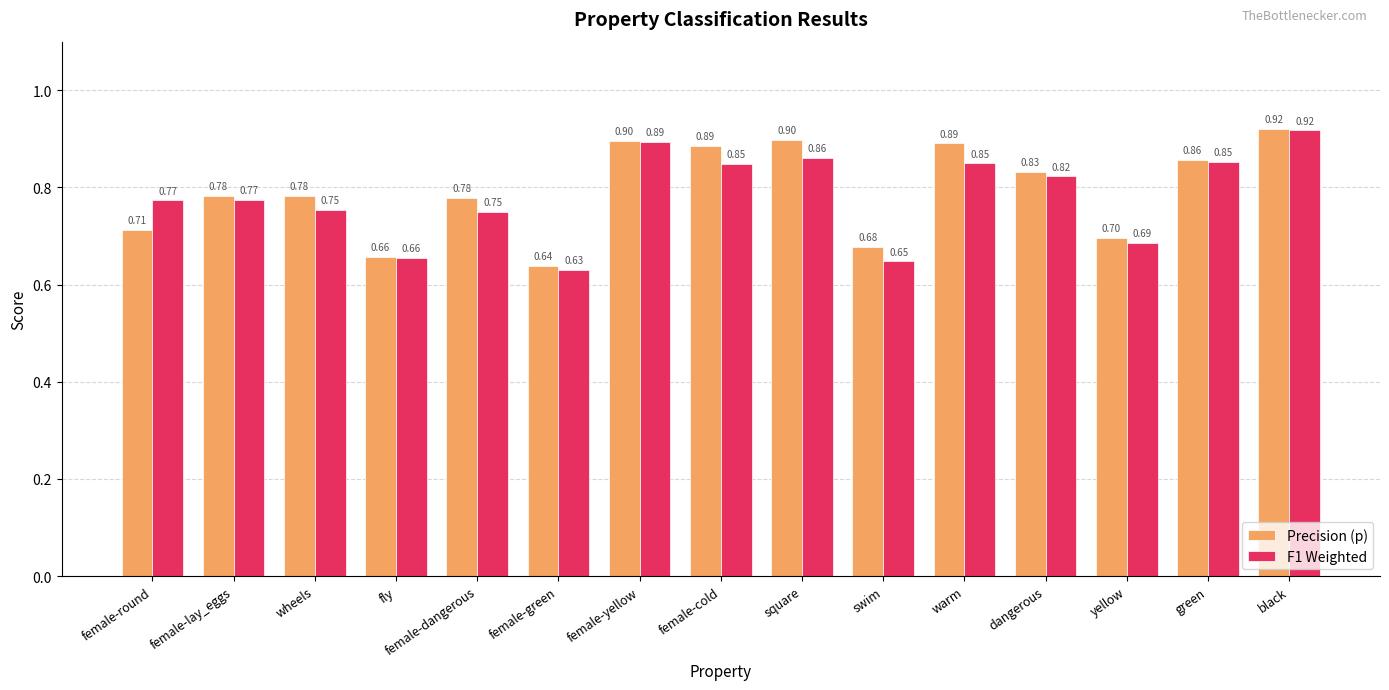

Rank the series at female-cold from highest to lowest value.

Precision (p), F1 Weighted